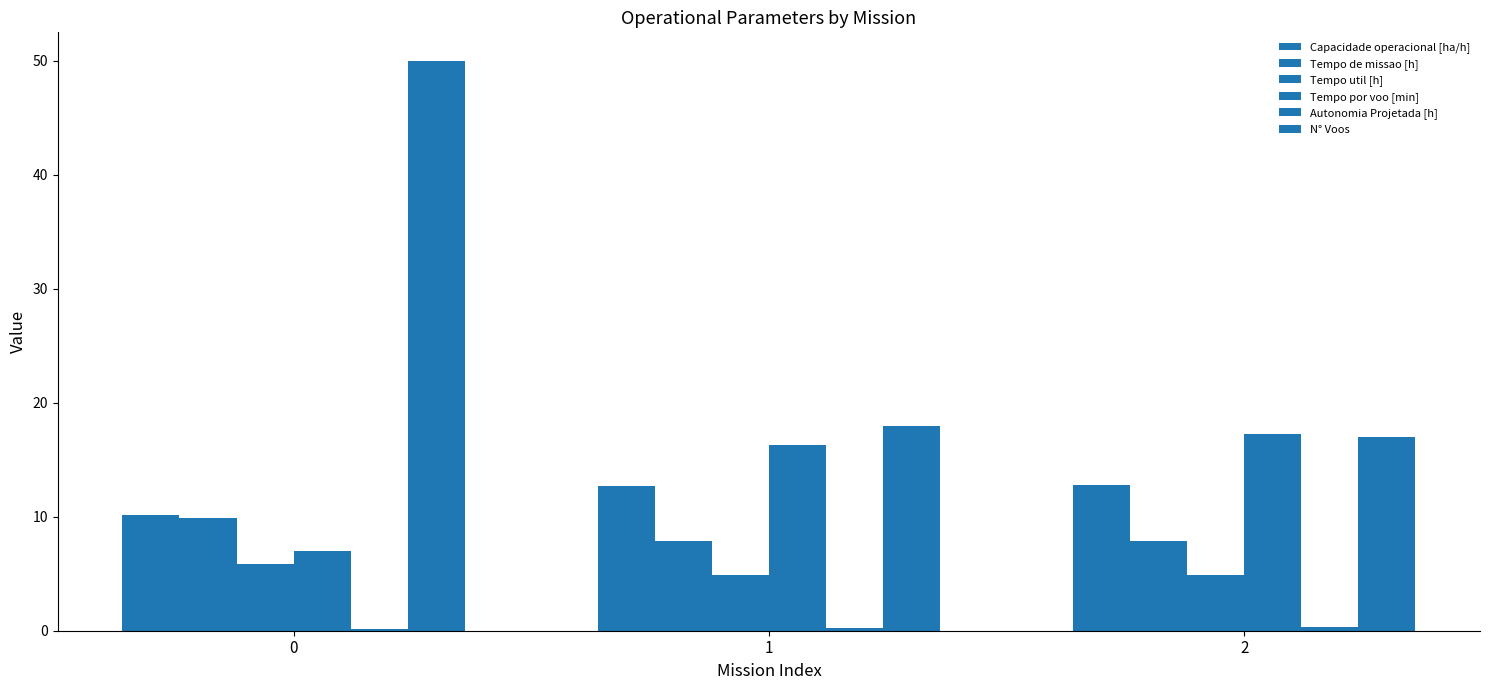

How many distinct data groups are displayed?

6